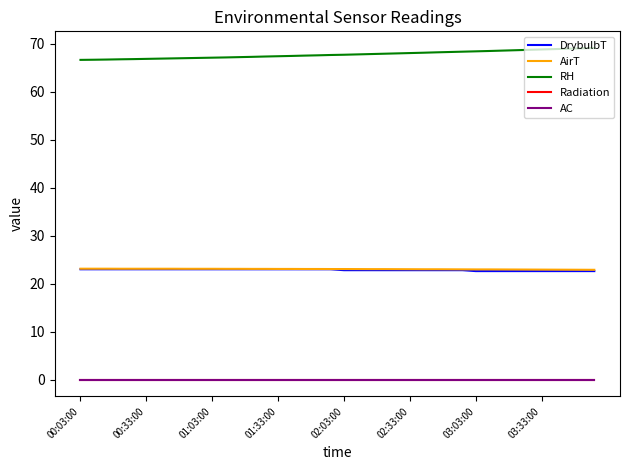

Is this an area chart (filled region under the line)?

No